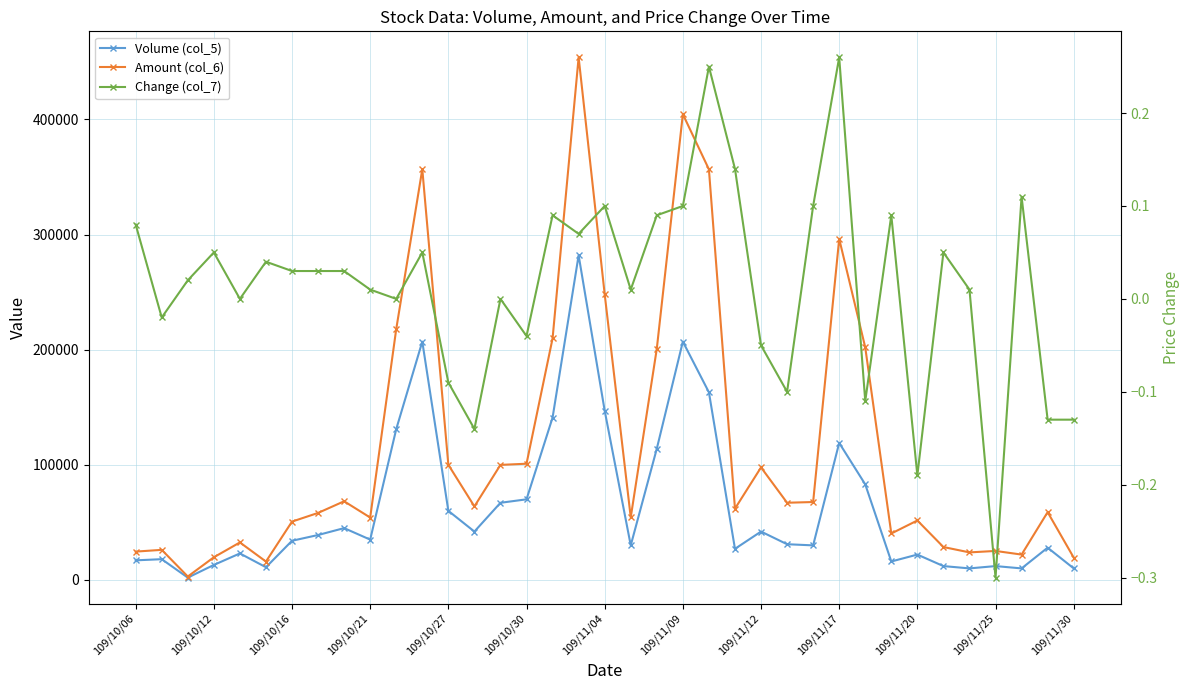

At how many categories does at least one series exceed 204850?

8